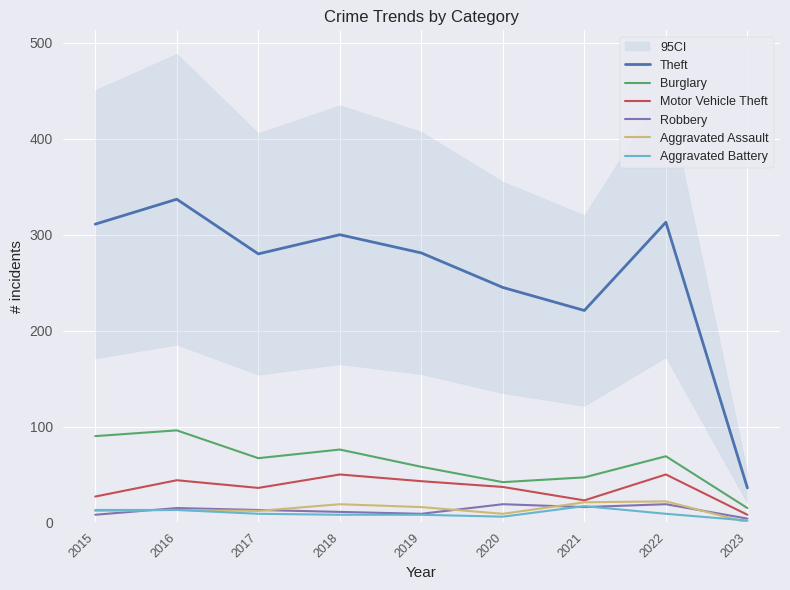

What is the lowest value of the Robbery series?

4